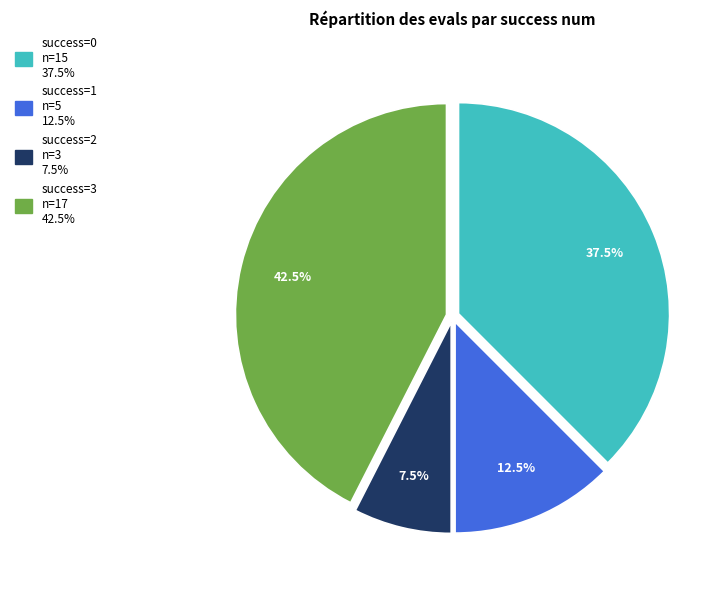

Count the number of slices in the pie.

4